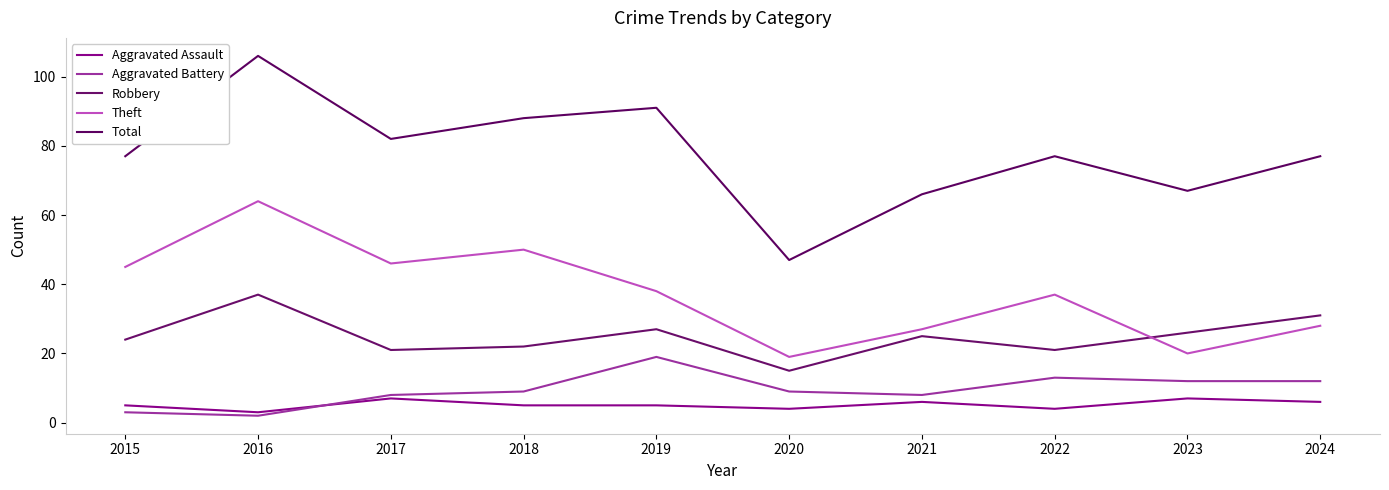

Is the value of Theft at 2016 greater than the value of Robbery at 2018?

Yes